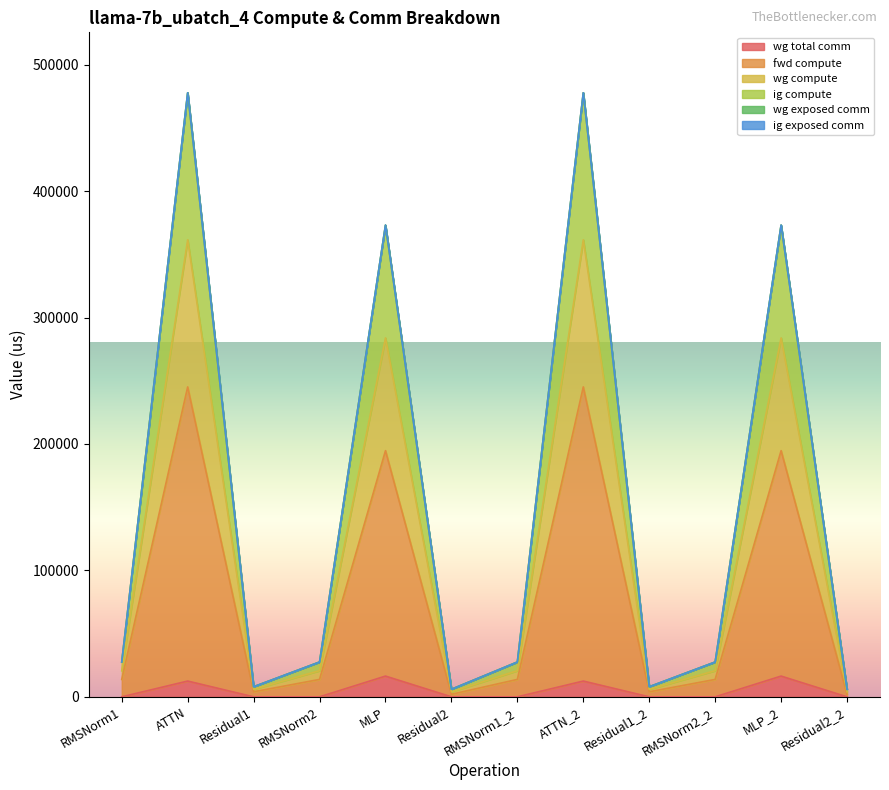

What position from the right is RMSNorm2?

9